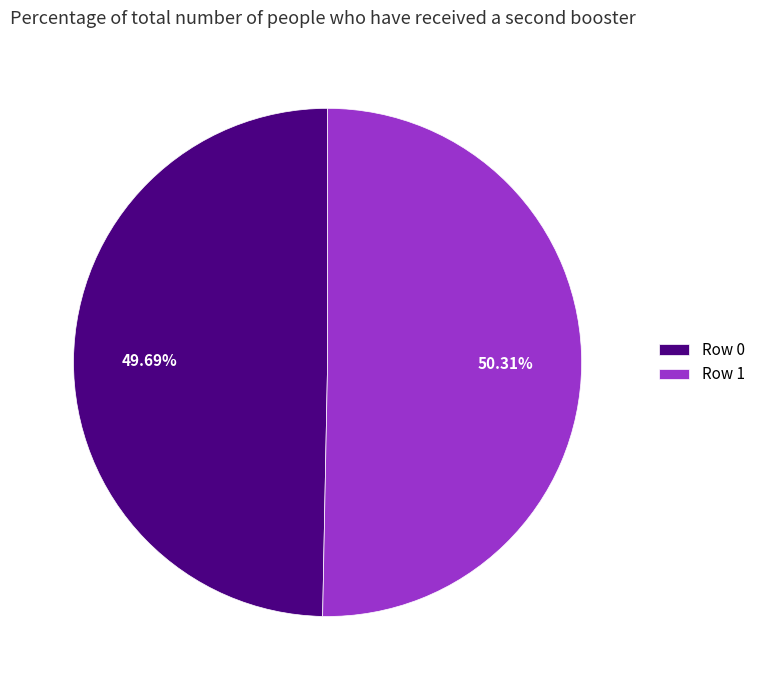

To the nearest percent, what is the average slice percentage?

50%